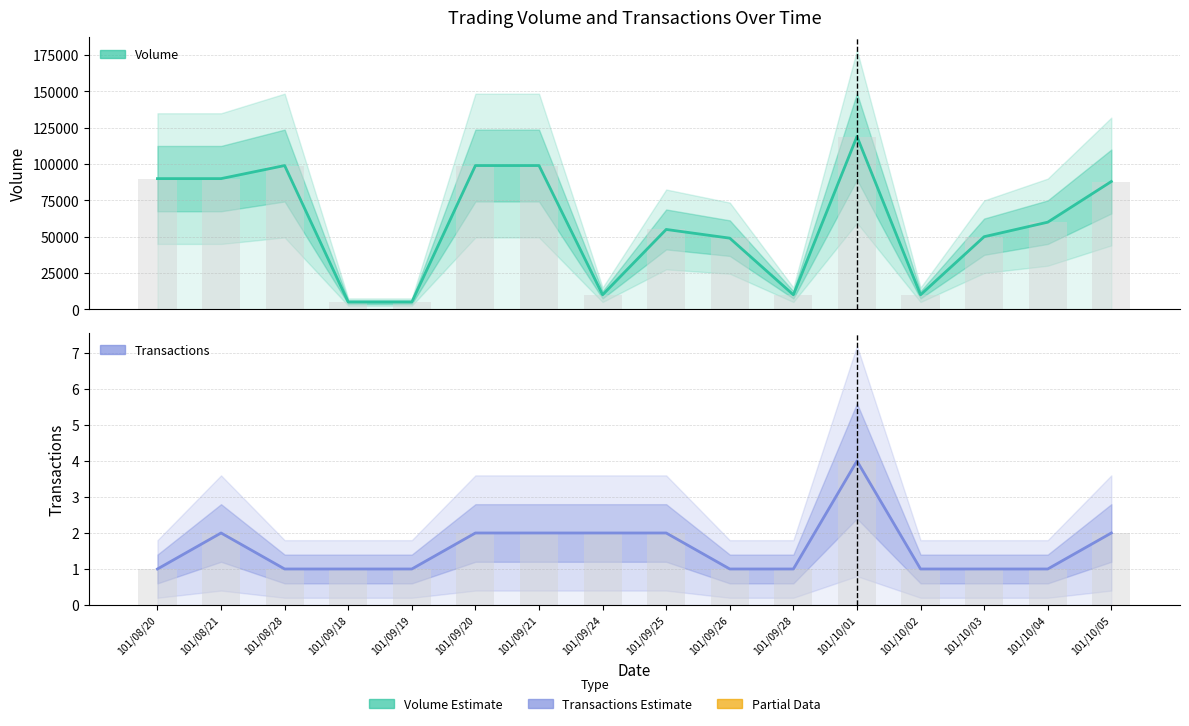

Reading left to right, what are all the values shown in this chart?

Volume (col_1): 101/08/20=90000	101/08/21=90000	101/08/28=99000	101/09/18=5000	101/09/19=5000	101/09/20=99000	101/09/21=99000	101/09/24=10000	101/09/25=55000	101/09/26=49000	101/09/28=10000	101/10/01=119000	101/10/02=10000	101/10/03=50000	101/10/04=60000	101/10/05=88000
Transactions (col_8): 101/08/20=1	101/08/21=2	101/08/28=1	101/09/18=1	101/09/19=1	101/09/20=2	101/09/21=2	101/09/24=2	101/09/25=2	101/09/26=1	101/09/28=1	101/10/01=4	101/10/02=1	101/10/03=1	101/10/04=1	101/10/05=2